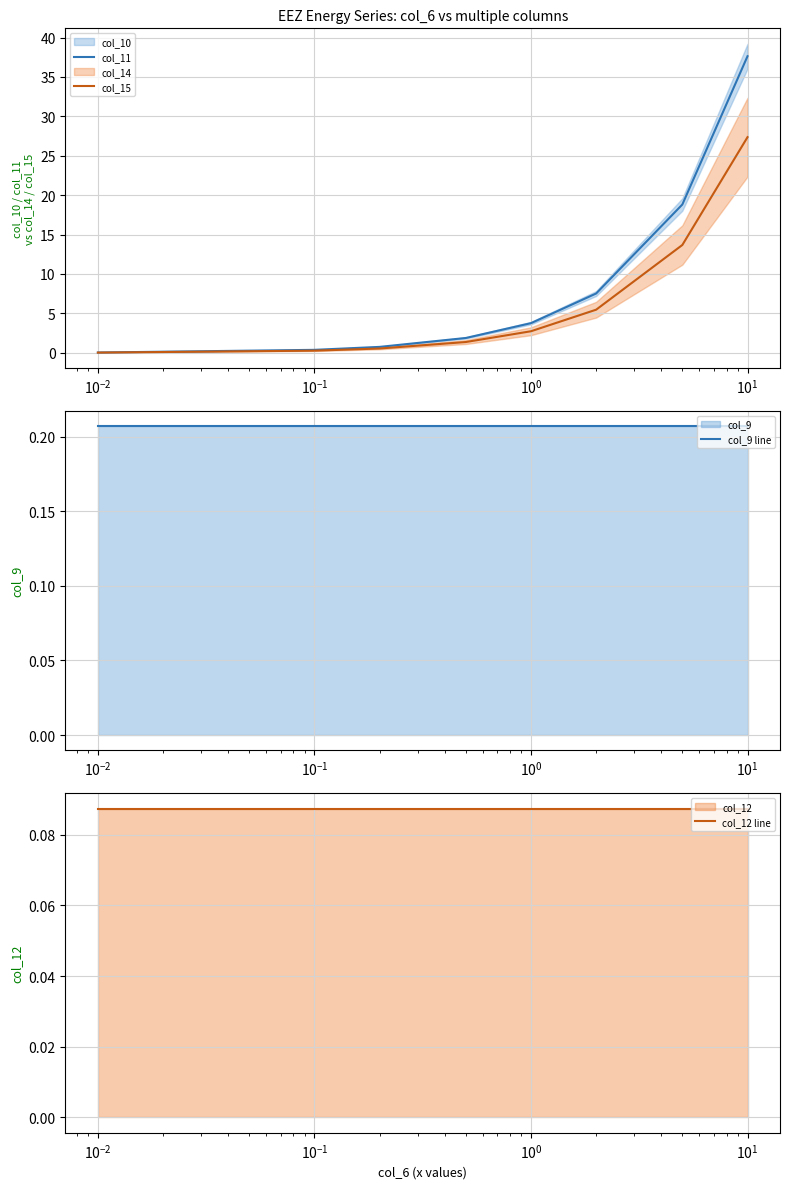

What is the maximum value for col_11?

37.6